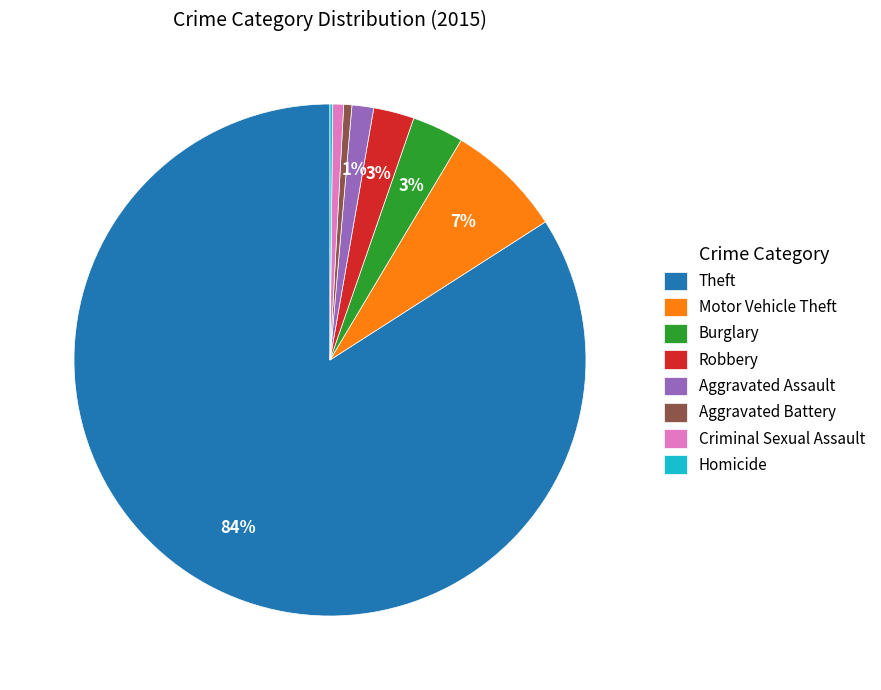

Which category has the biggest portion of the pie?

Theft